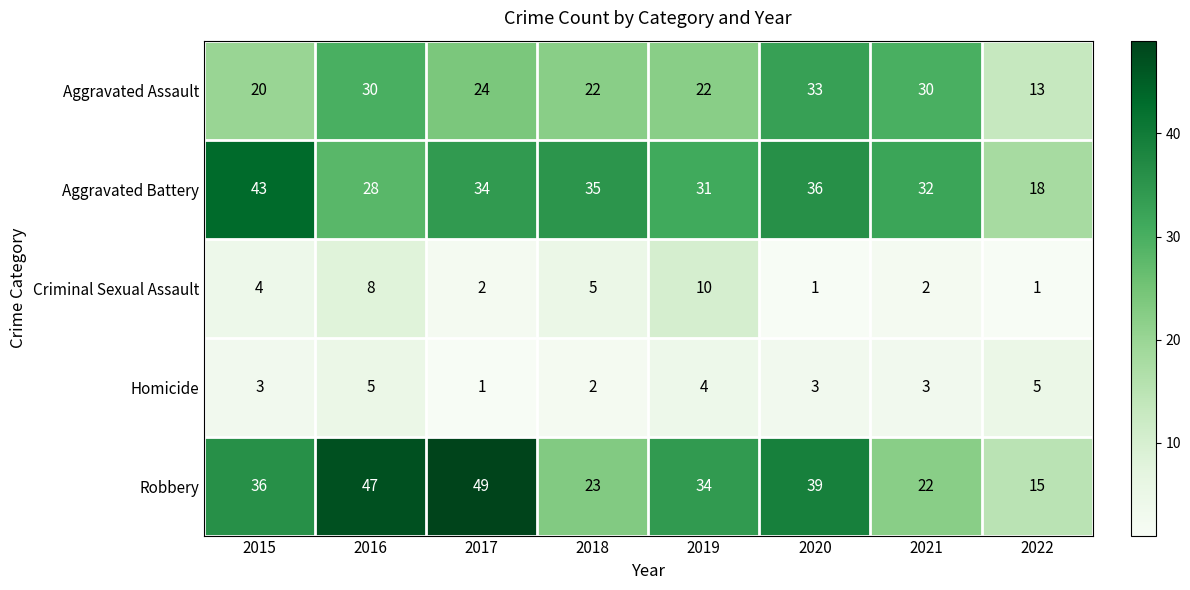

Which category has the lowest value in the Homicide series?

2017